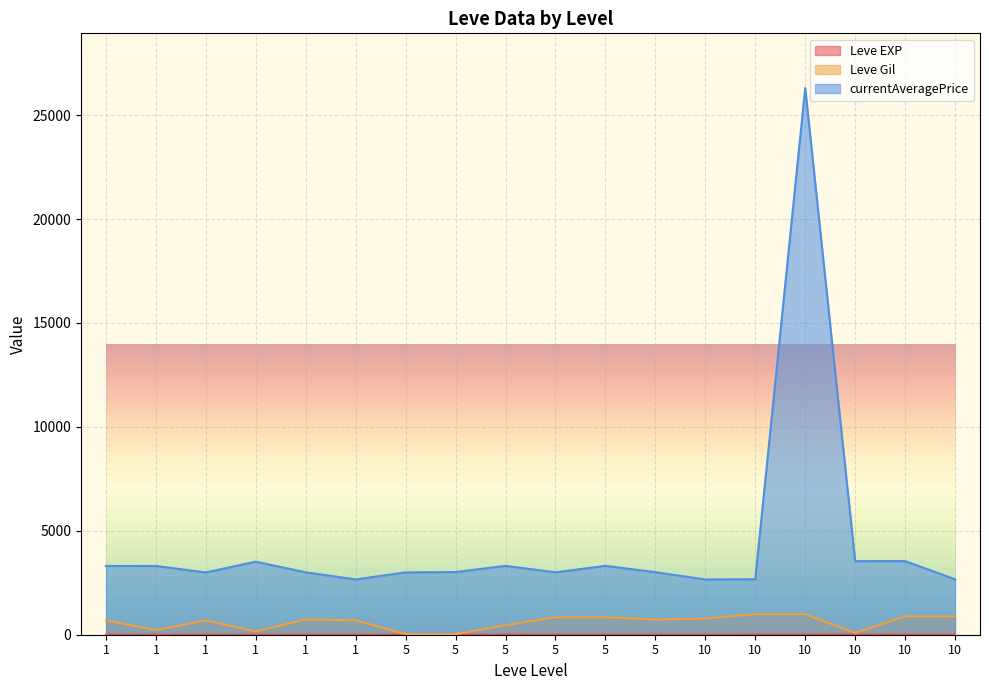

What are all the series names shown in the legend?

Leve EXP, Leve Gil, currentAveragePrice